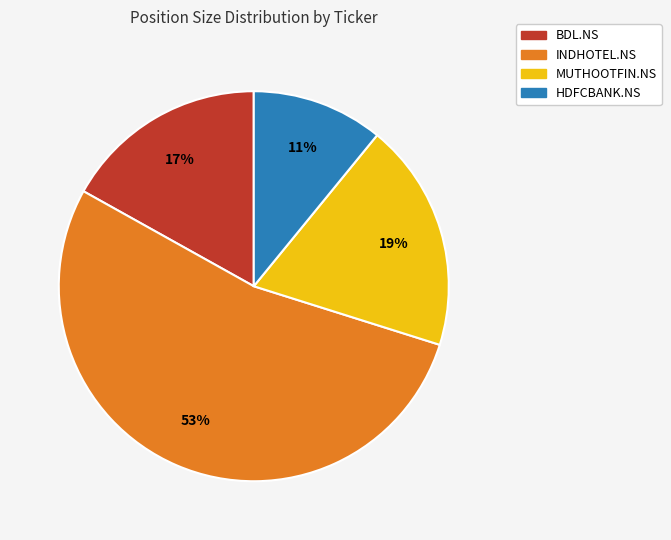

Between HDFCBANK.NS and MUTHOOTFIN.NS, which is larger?

MUTHOOTFIN.NS